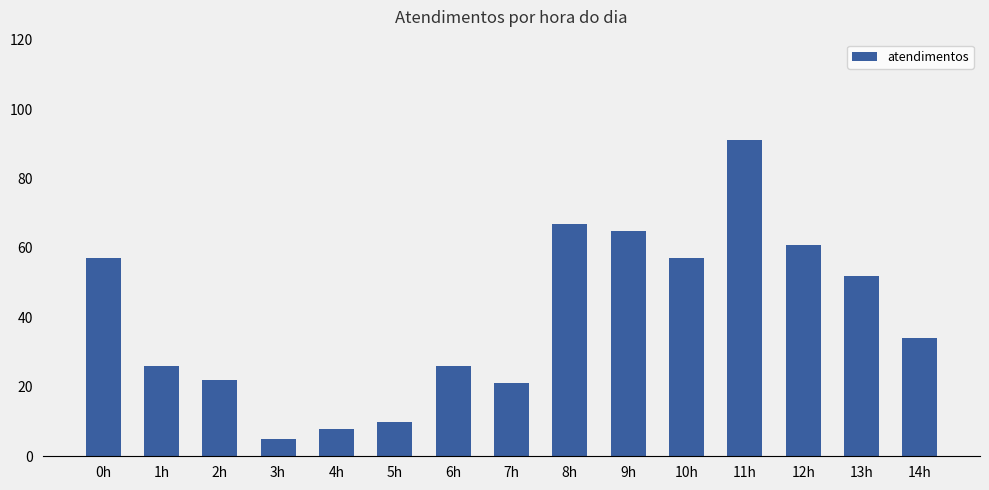

The value at 11h is 91. True or false?

True